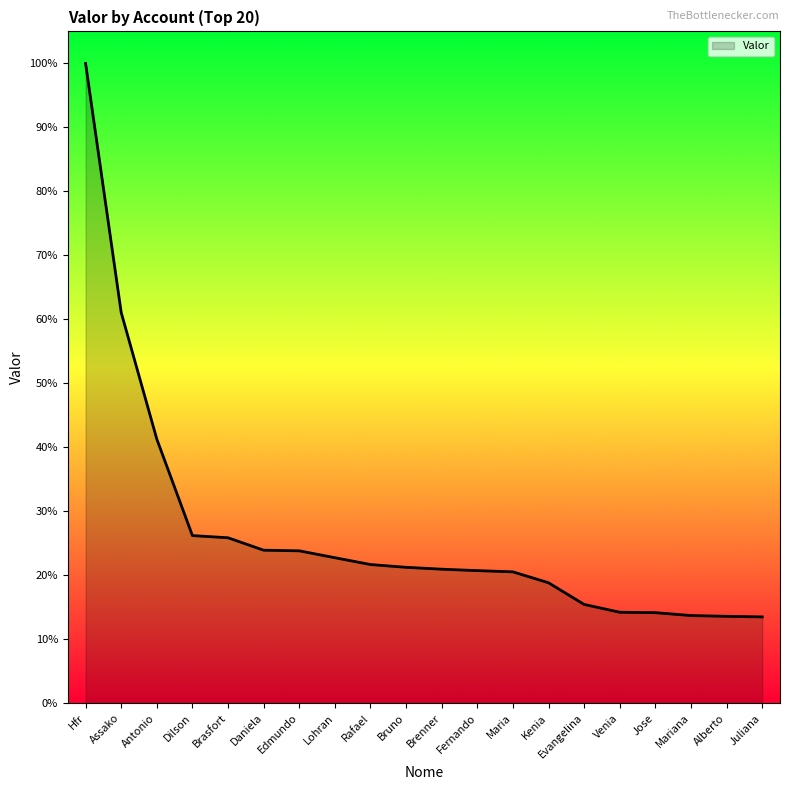

Does the chart have visible grid lines?

No